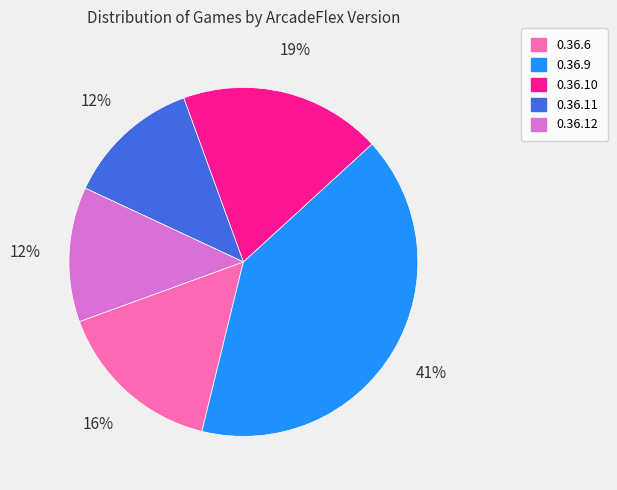

Which slice is the largest?

0.36.9